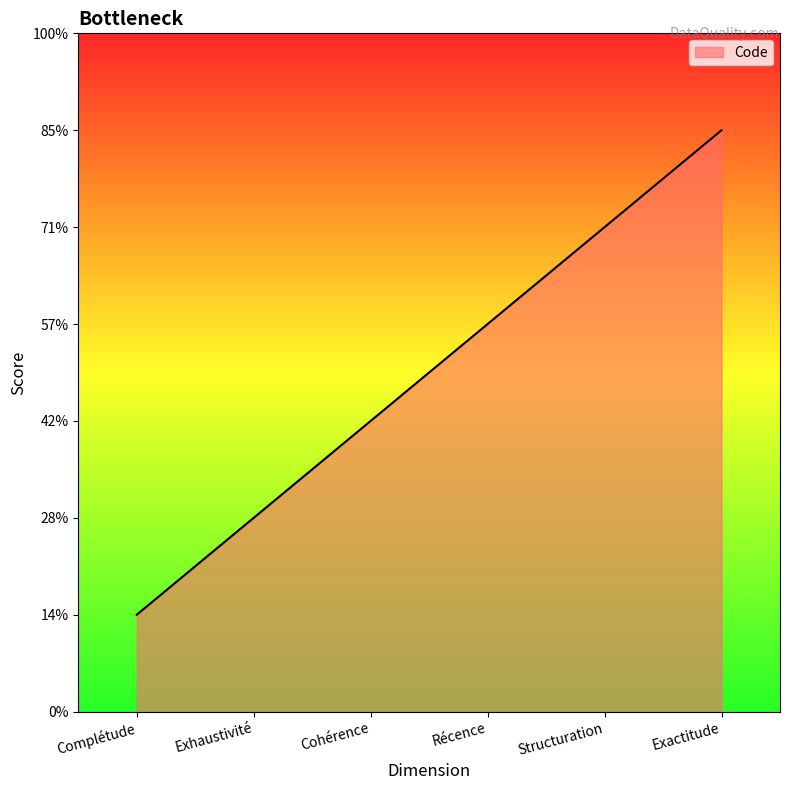

Does the chart display data point markers on the line(s)?

No